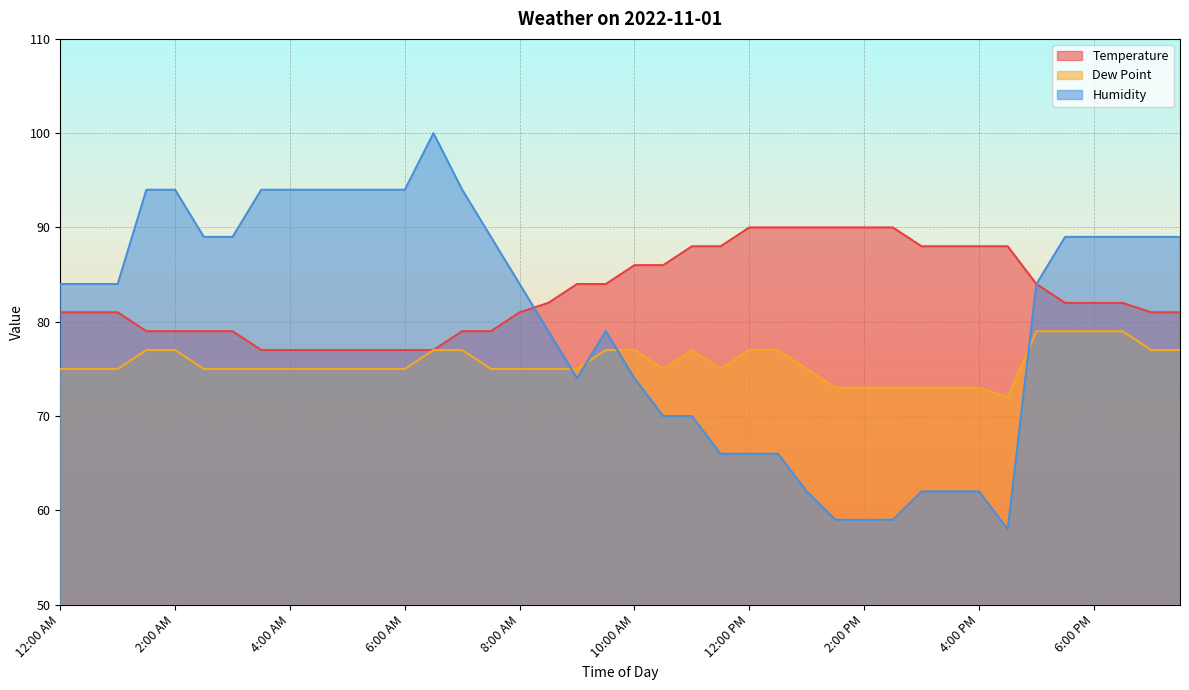

True or false: Dew Point and Temperature intersect in this chart.

False